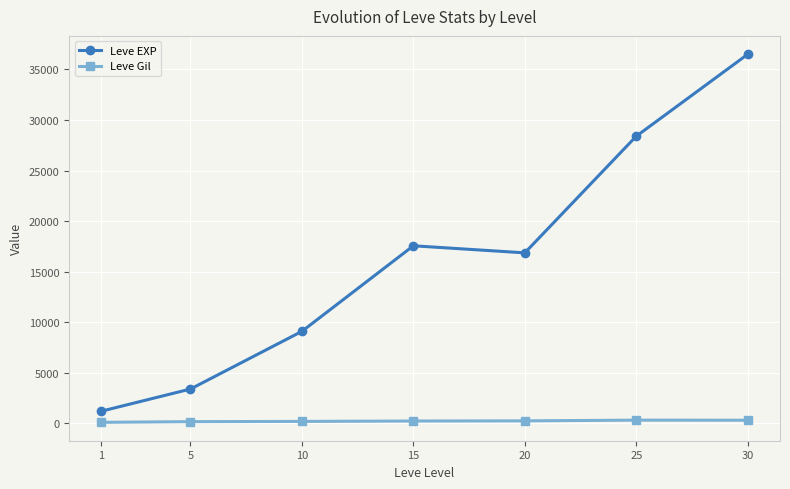

The value of Leve EXP at 25 is 16547.0. True or false?

False